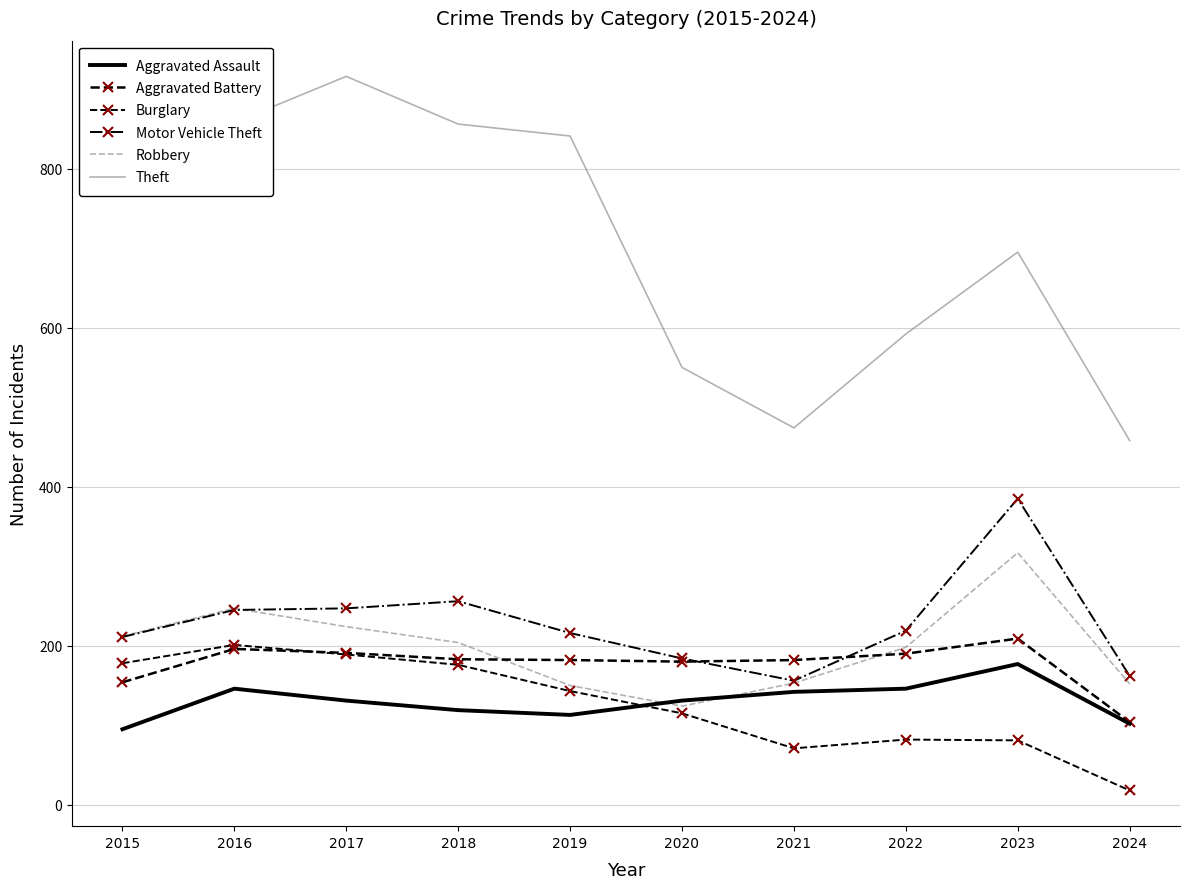

What is the sum of the Aggravated Battery values at 2017 and 2022?

381